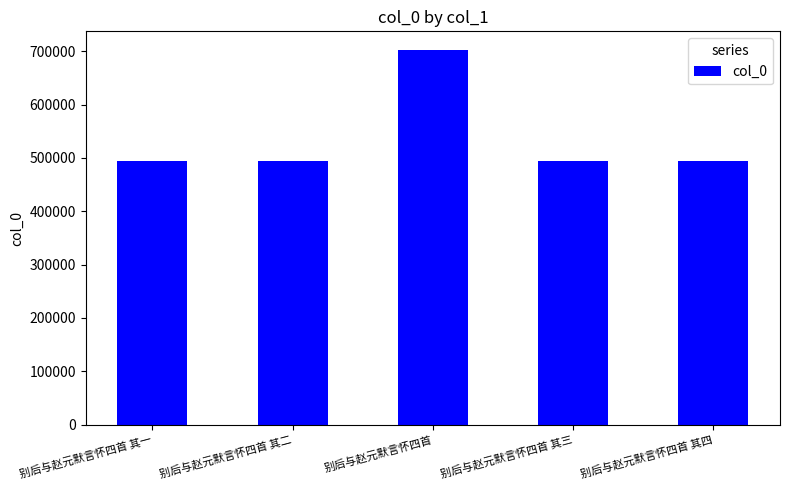

Where does the data first go above 494049?

别后与赵元默言怀四首